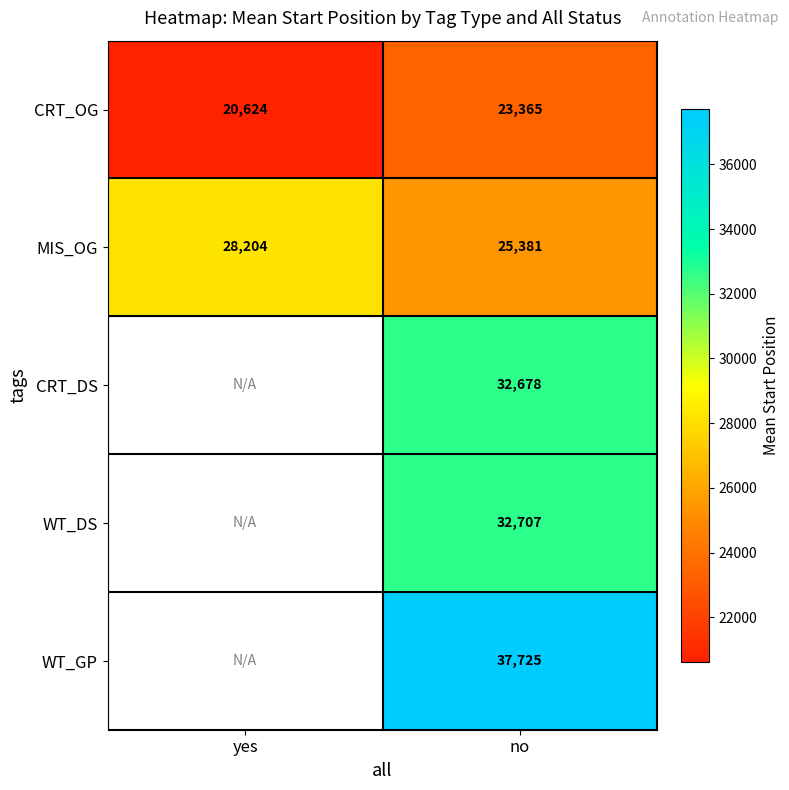

Is the value of WT_GP at no greater than the value of WT_DS at no?

Yes